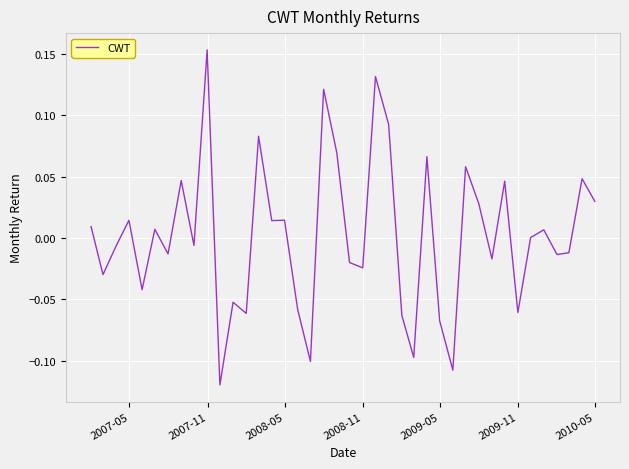

Reading right to left, list all the values displayed in this chart.

0.0	0.0	-0.0	-0.0	0.0	0.0	-0.1	0.0	-0.0	0.0	0.1	-0.1	-0.1	0.1	-0.1	-0.1	0.1	0.1	-0.0	-0.0	0.1	0.1	-0.1	-0.1	0.0	0.0	0.1	-0.1	-0.1	-0.1	0.2	-0.0	0.0	-0.0	0.0	-0.0	0.0	-0.0	-0.0	0.0